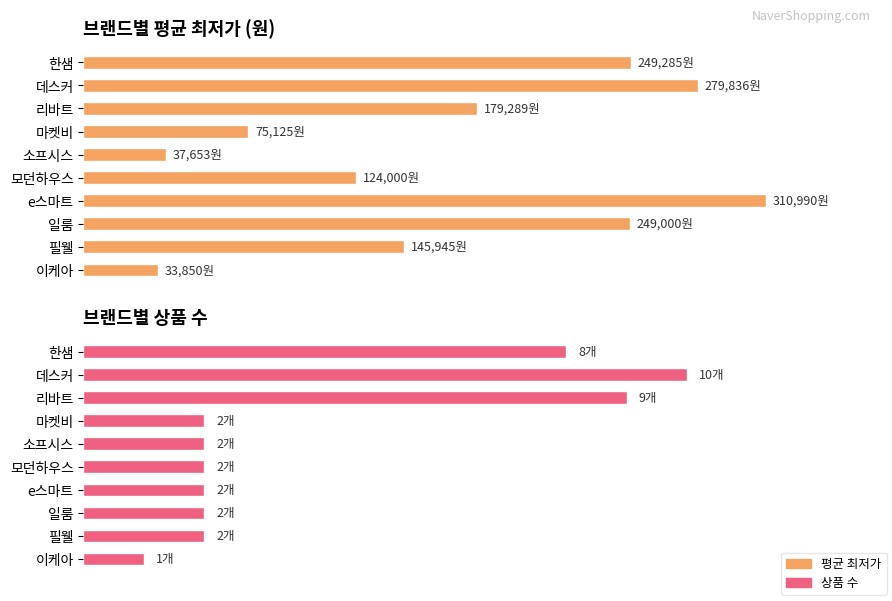

Which series has the largest total across all categories?

평균 최저가